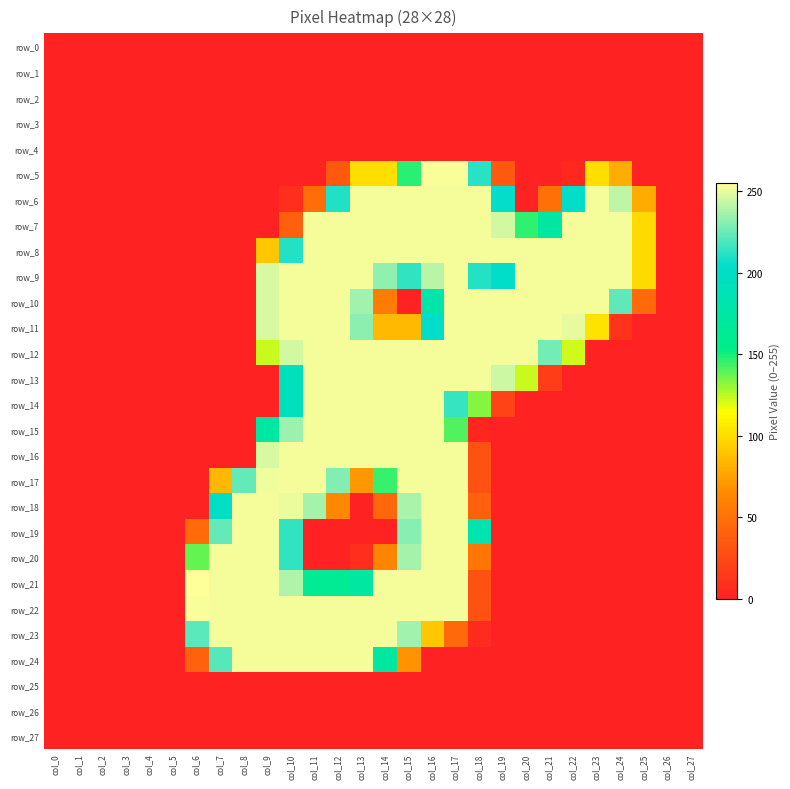

Rank the categories by row_7 value from highest to lowest.

col_11, col_12, col_13, col_14, col_15, col_16, col_17, col_18, col_22, col_23, col_24, col_19, col_21, col_20, col_25, col_10, col_0, col_1, col_2, col_3, col_4, col_5, col_6, col_7, col_8, col_9, col_26, col_27